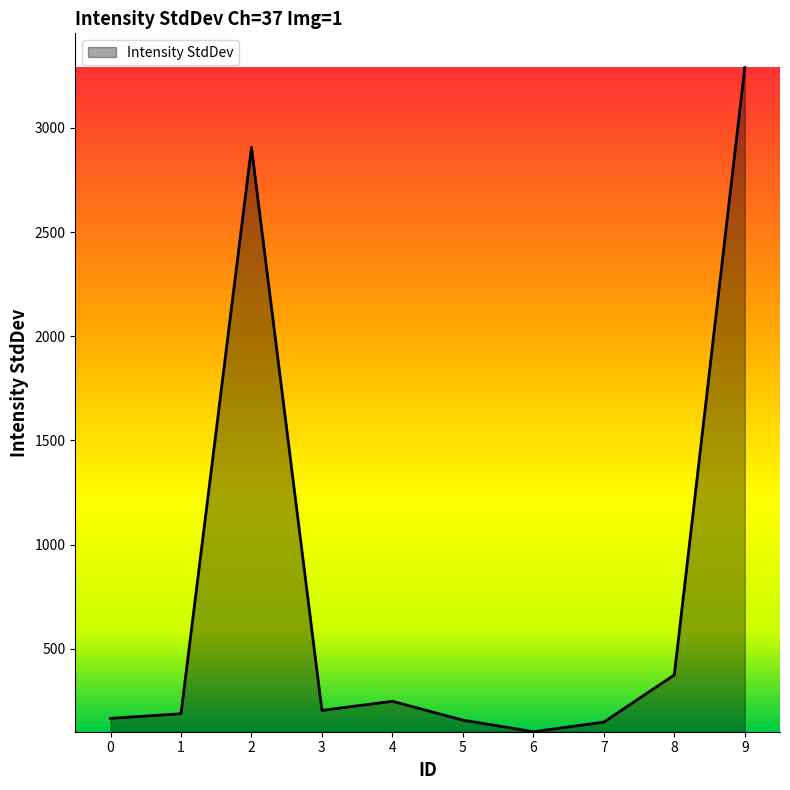

Count the number of categories in the chart.

10